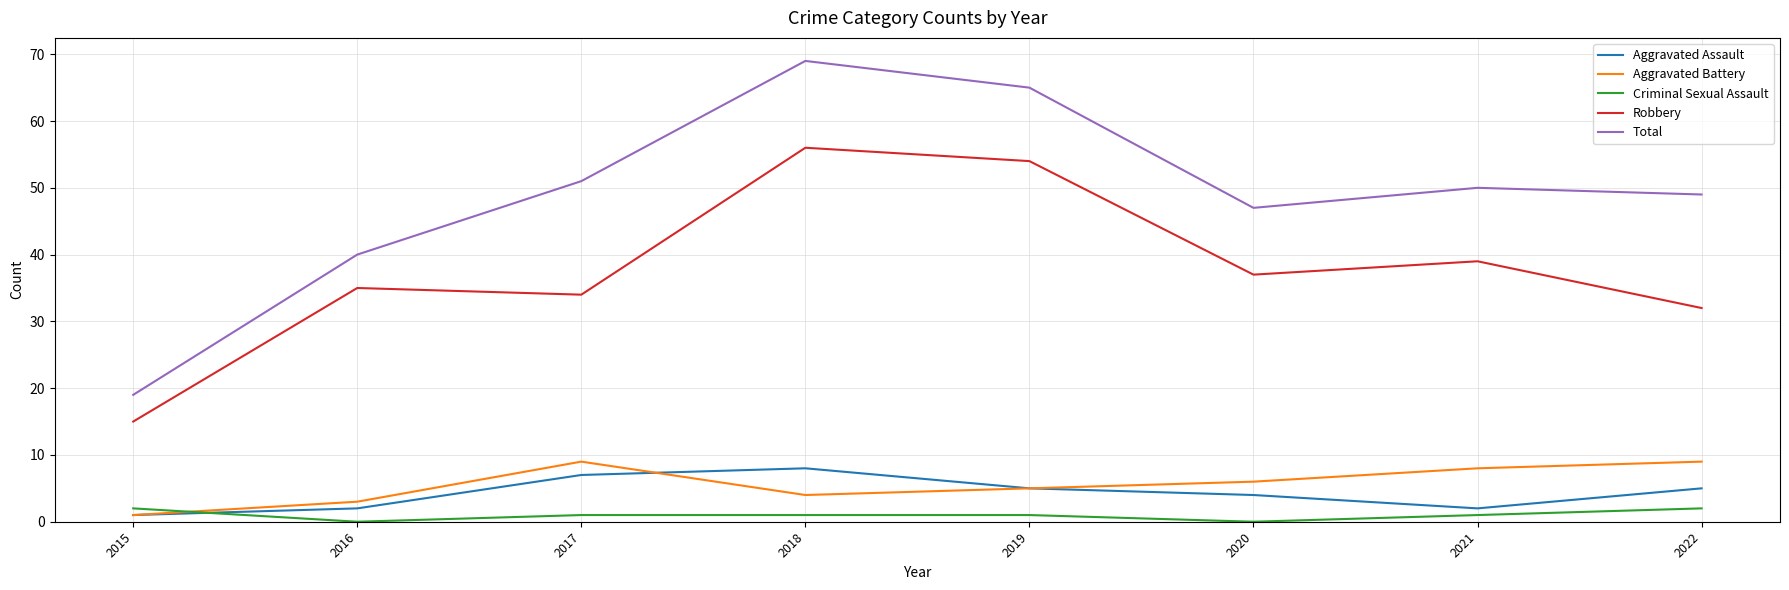

True or false: Total and Criminal Sexual Assault cross at least once.

False